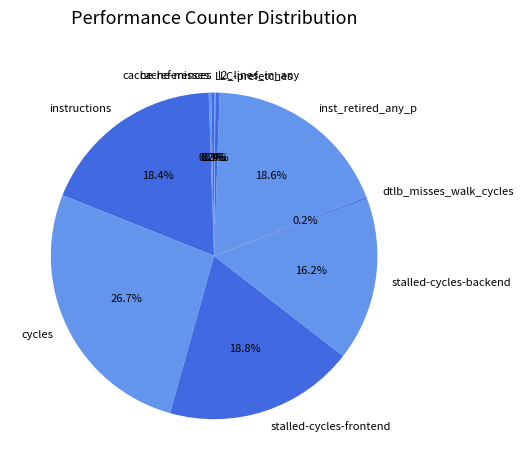

Which slice is the largest?

cycles